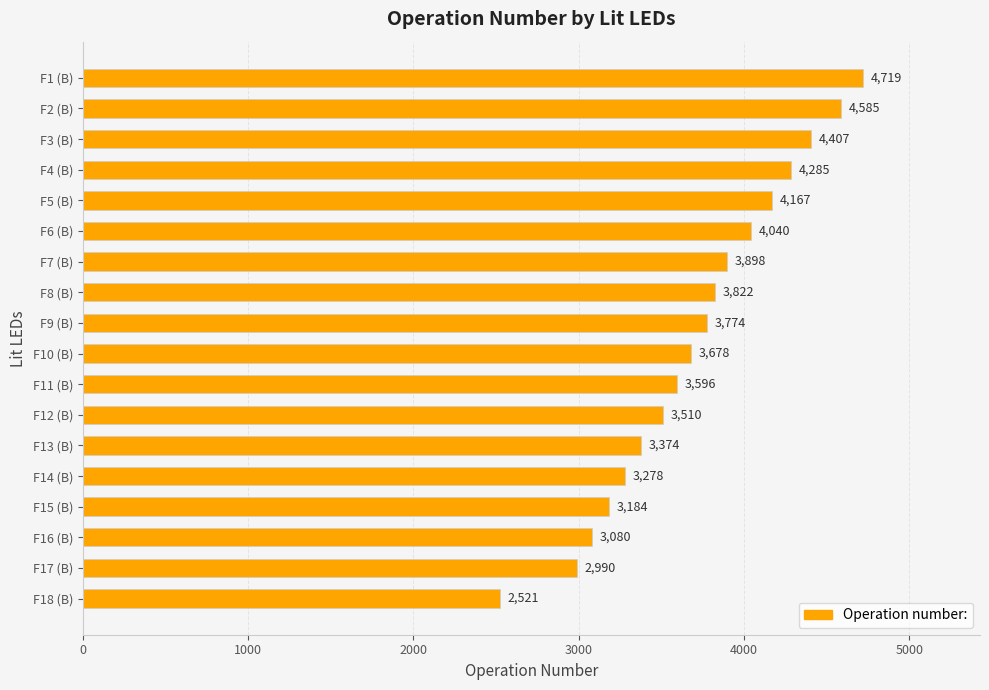

List the labels in order of value, largest first.

F1 (B), F2 (B), F3 (B), F4 (B), F5 (B), F6 (B), F7 (B), F8 (B), F9 (B), F10 (B), F11 (B), F12 (B), F13 (B), F14 (B), F15 (B), F16 (B), F17 (B), F18 (B)